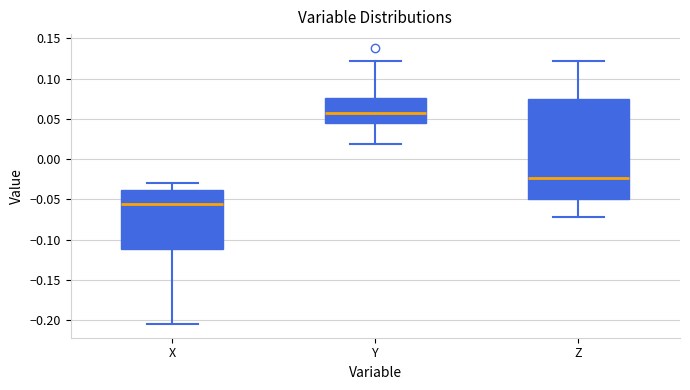

Which box is the tallest, from its lower edge to its upper edge?

Z